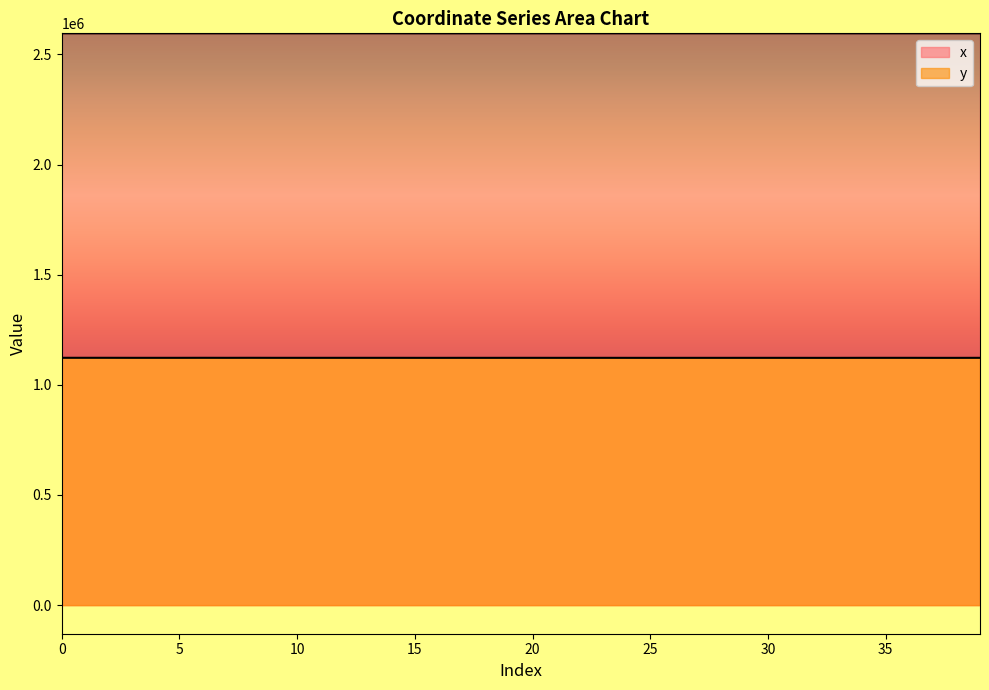

How many values in the x series exceed 2595882?

20